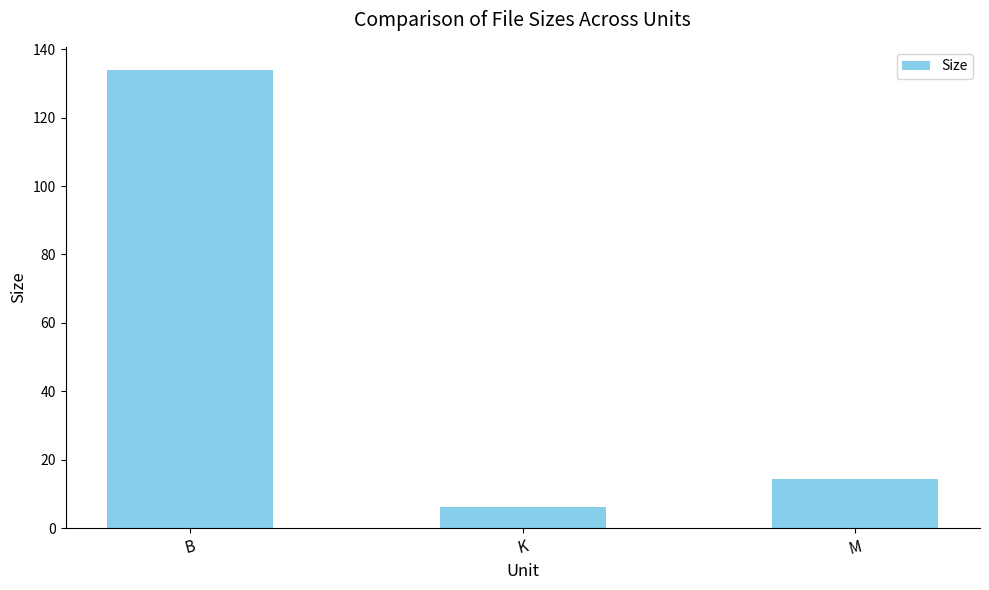

Is it true that the value at M is 22.5?

False